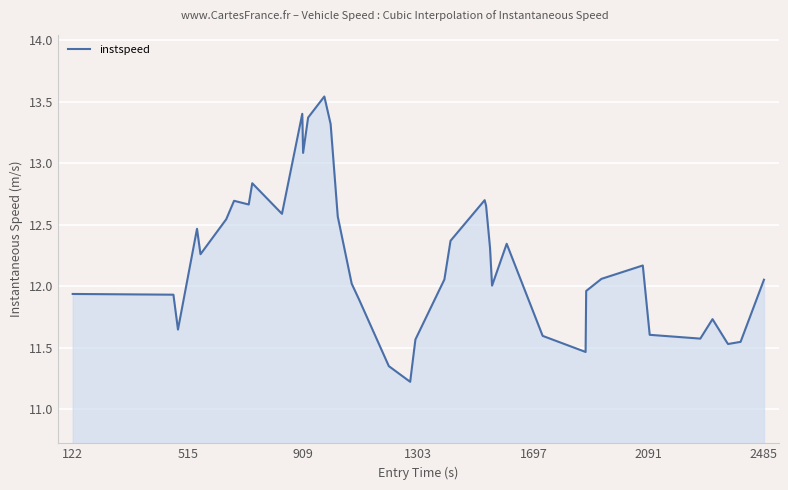

What is the smallest value displayed?

11.2